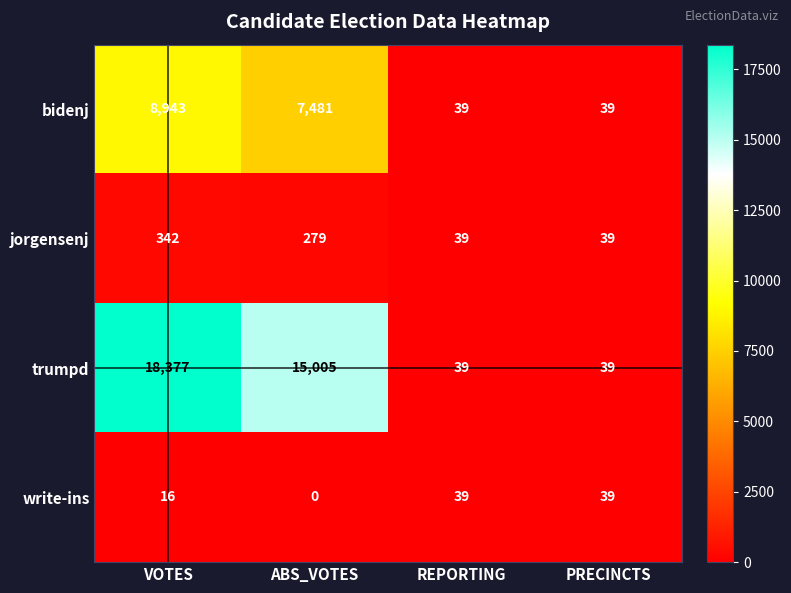

What is the greatest value displayed?

18377